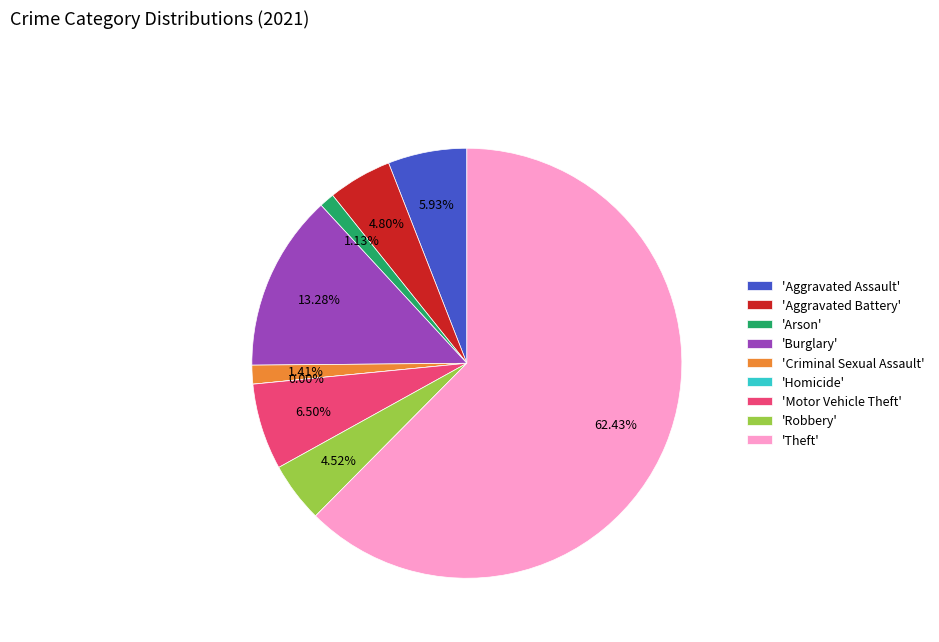

Rank the categories by value from highest to lowest.

Theft, Burglary, Motor Vehicle Theft, Aggravated Assault, Aggravated Battery, Robbery, Criminal Sexual Assault, Arson, Homicide